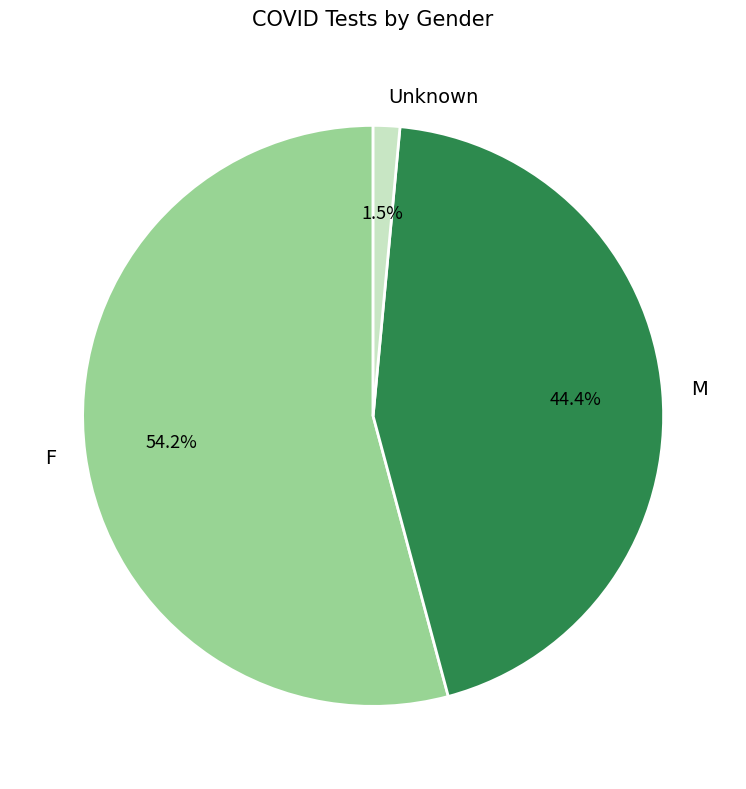

How many segments does this pie chart have?

3